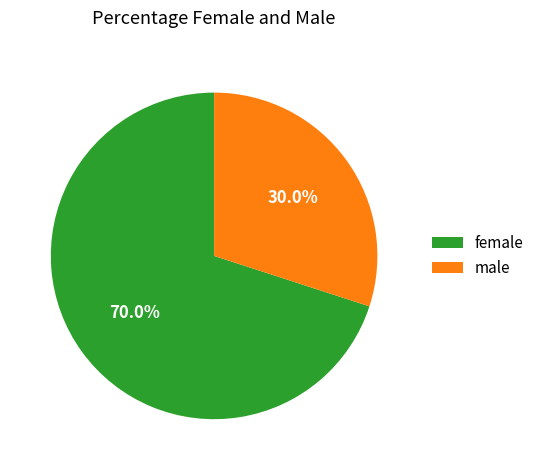

Do female and male together represent more than half of the pie?

Yes